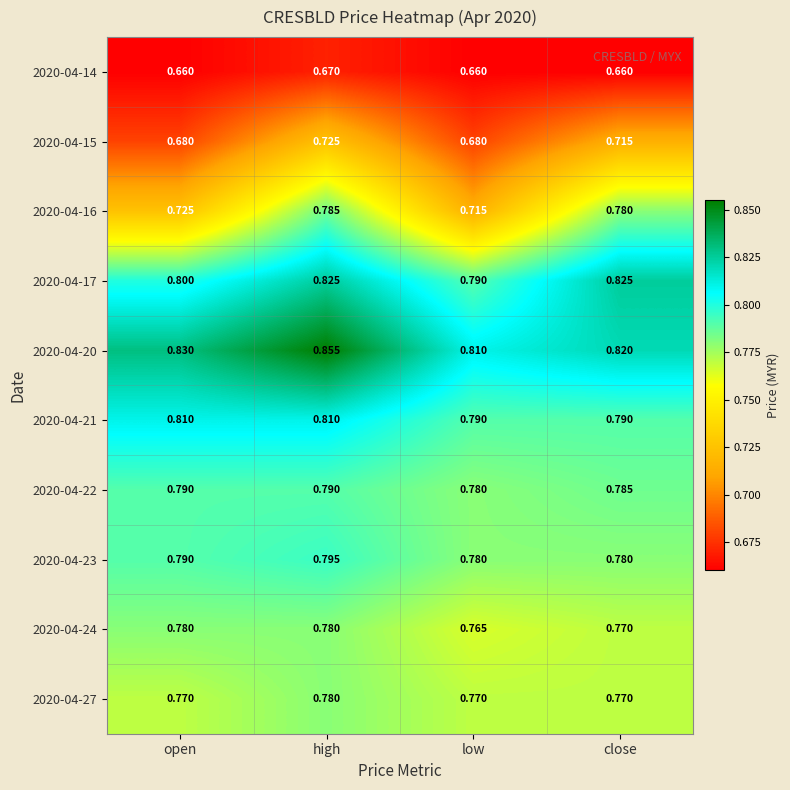

At which category is the sum across all series the highest?

high